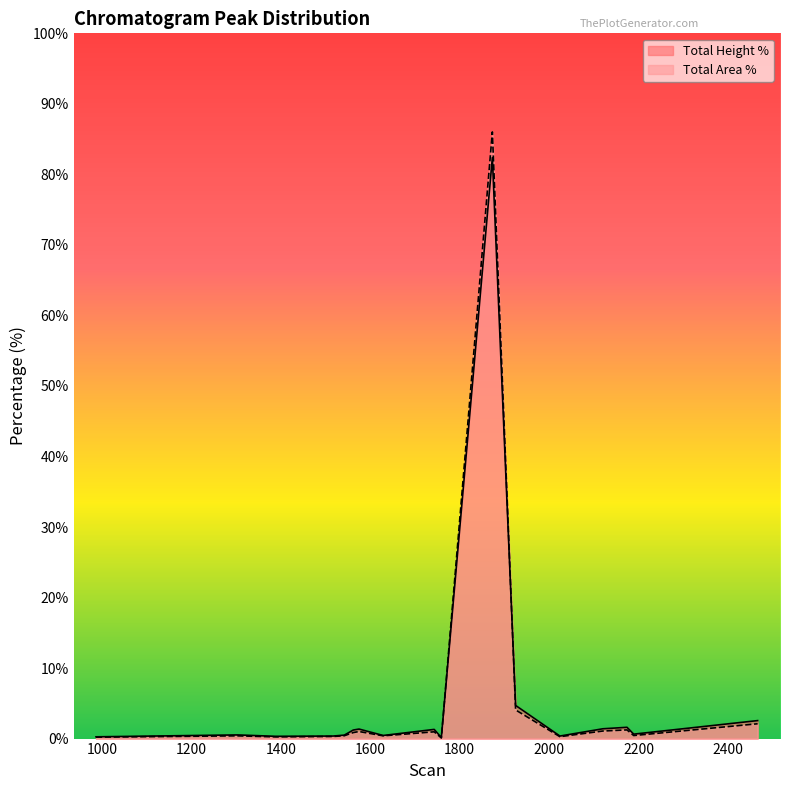

What is the difference between the maximum and minimum values in the Total Height % series?

82.2